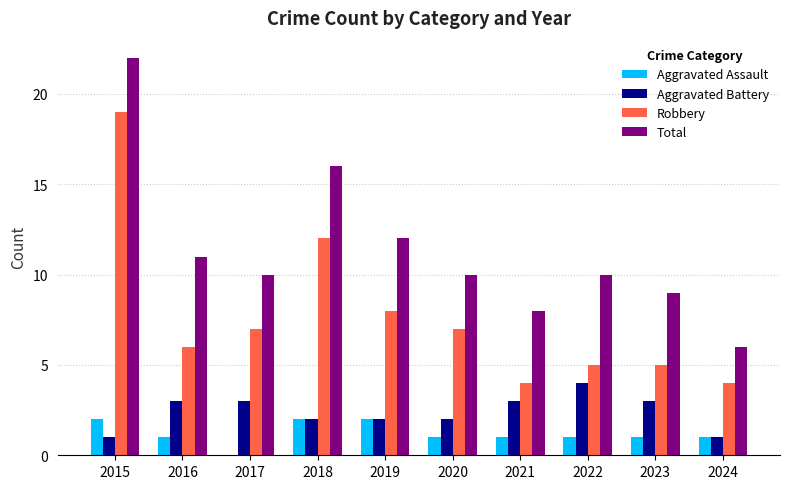

What are all the series names shown in the legend?

Aggravated Assault, Aggravated Battery, Robbery, Total